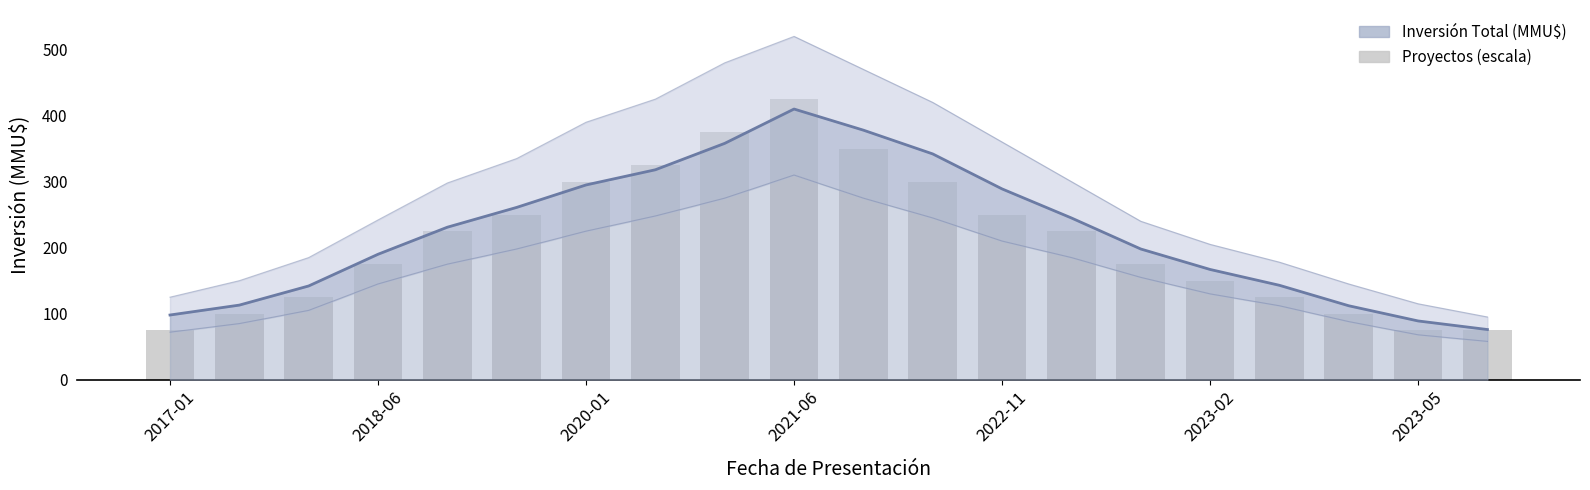

Are the bars horizontal?

No